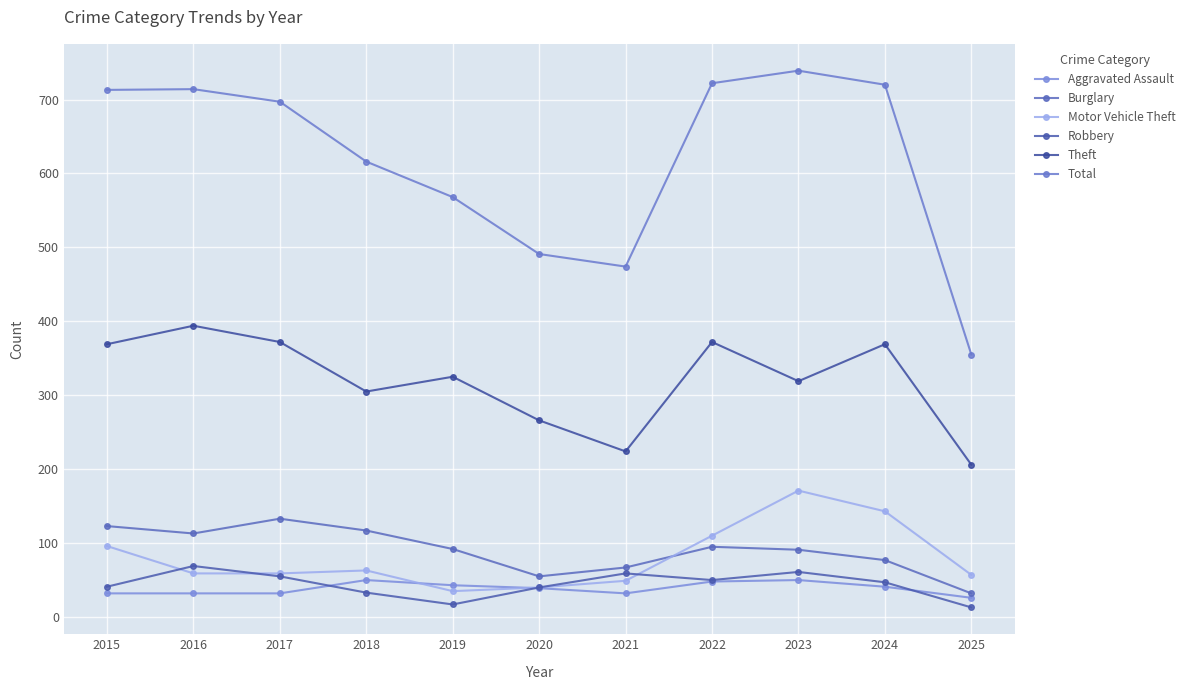

Is the value of Aggravated Assault at 2022 greater than the value of Theft at 2015?

No